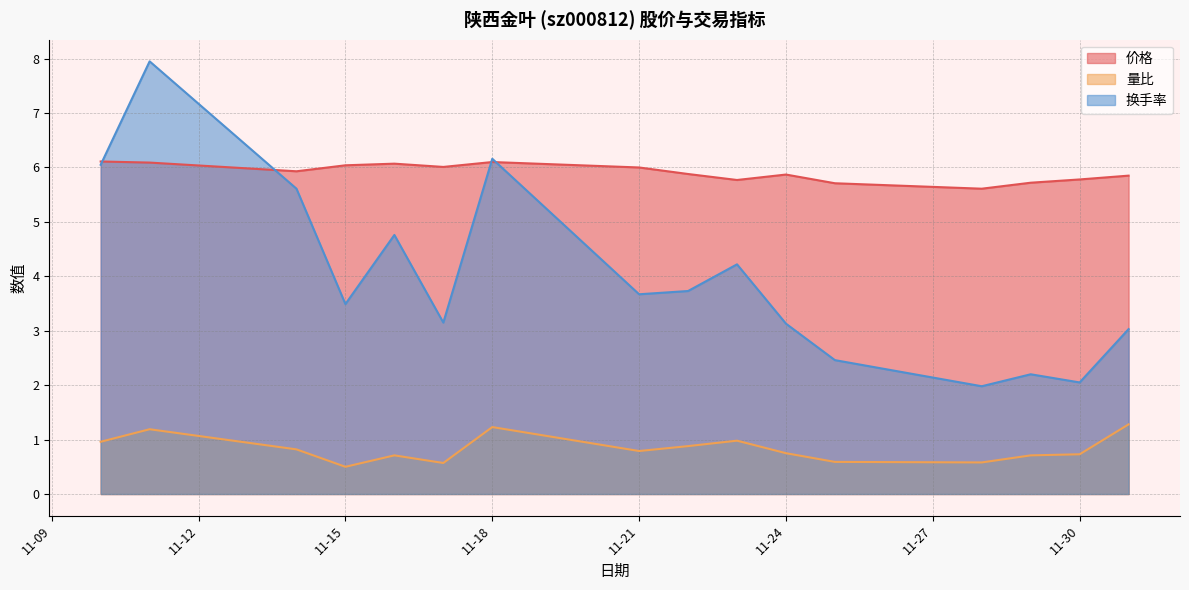

Which label corresponds to the smallest value in the chart?

11-15